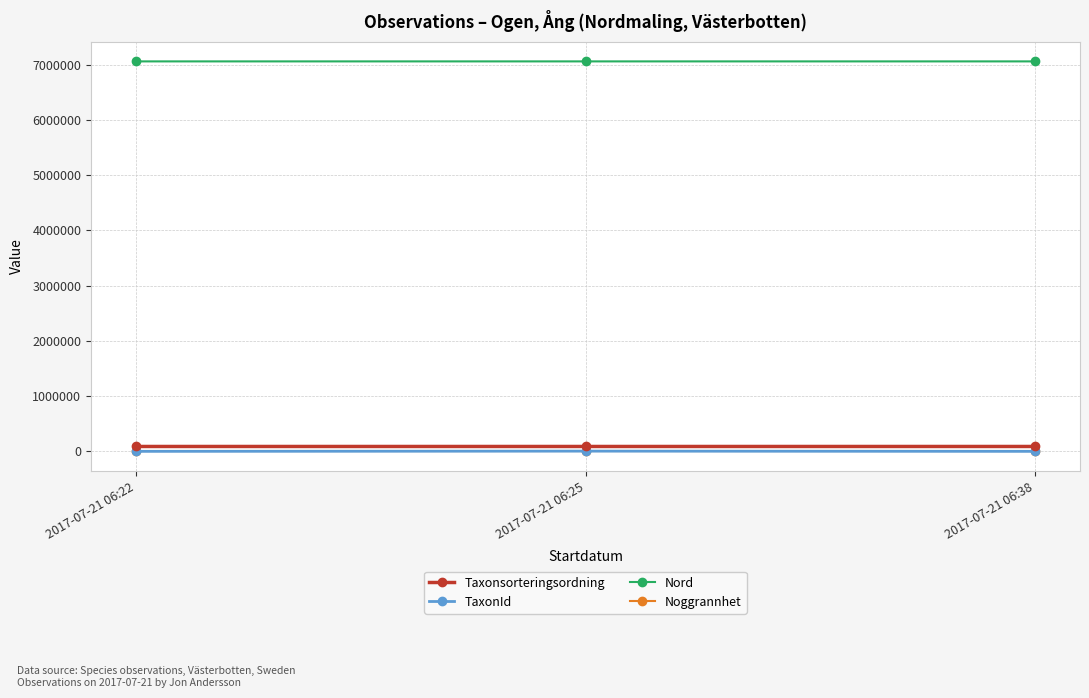

What is the greatest value displayed?

7057068.9